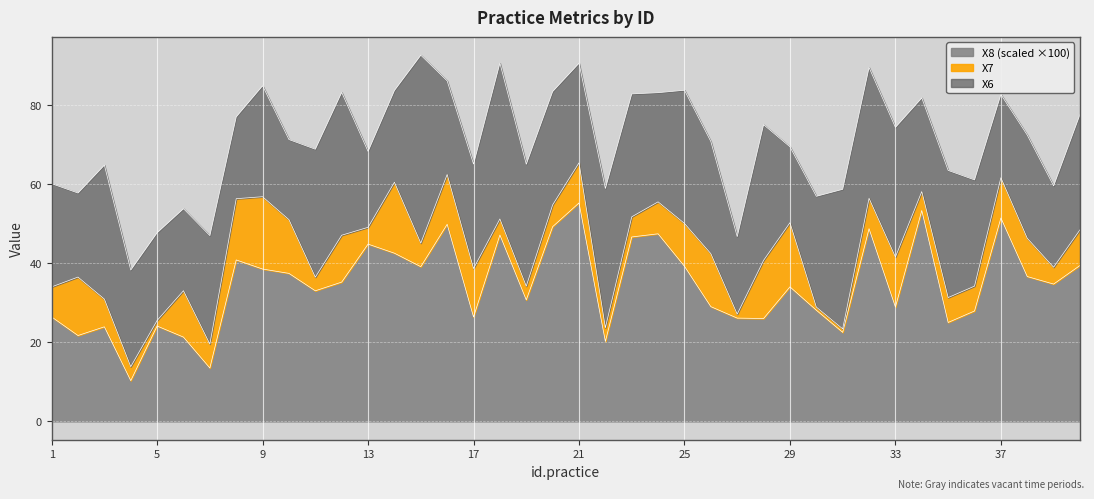

Reading left to right, extract all data points from this chart.

X6: 1=26.1	2=21.2	3=33.8	4=24.4	5=22.2	6=20.7	7=27.4	8=20.7	9=28.0	10=20.2	11=32.3	12=36.1	13=19.2	14=23.2	15=47.5	16=23.6	17=26.4	18=39.4	19=30.8	20=28.6	21=25.2	22=35.2	23=31.1	24=27.6	25=33.6	26=28.3	27=19.6	28=34.3	29=19.2	30=28.0	31=35.3	32=33.0	33=32.7	34=23.6	35=32.1	36=26.8	37=21.0	38=26.1	39=20.5	40=29.1
X7: 1=7.6	2=14.8	3=7.0	4=3.5	5=1.4	6=11.7	7=6.0	8=15.5	9=18.3	10=13.6	11=3.4	12=11.8	13=4.2	14=17.9	15=6.0	16=12.6	17=12.2	18=4.1	19=3.5	20=5.5	21=10.1	22=3.5	23=5.1	24=8.1	25=10.8	26=13.4	27=1.0	28=14.7	29=16.2	30=0.8	31=0.9	32=7.7	33=12.6	34=4.8	35=6.3	36=6.3	37=10.2	38=9.7	39=4.3	40=9.0
X8: 1=0.3	2=0.2	3=0.2	4=0.1	5=0.2	6=0.2	7=0.1	8=0.4	9=0.4	10=0.4	11=0.3	12=0.4	13=0.4	14=0.4	15=0.4	16=0.5	17=0.3	18=0.5	19=0.3	20=0.5	21=0.6	22=0.2	23=0.5	24=0.5	25=0.4	26=0.3	27=0.3	28=0.3	29=0.3	30=0.3	31=0.2	32=0.5	33=0.3	34=0.5	35=0.2	36=0.3	37=0.5	38=0.4	39=0.3	40=0.4